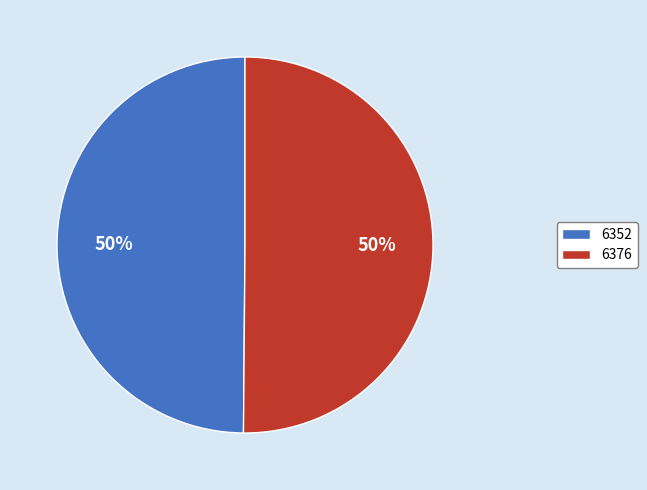

Approximately how many times larger is the value at 6352 compared to 6376?

1.0